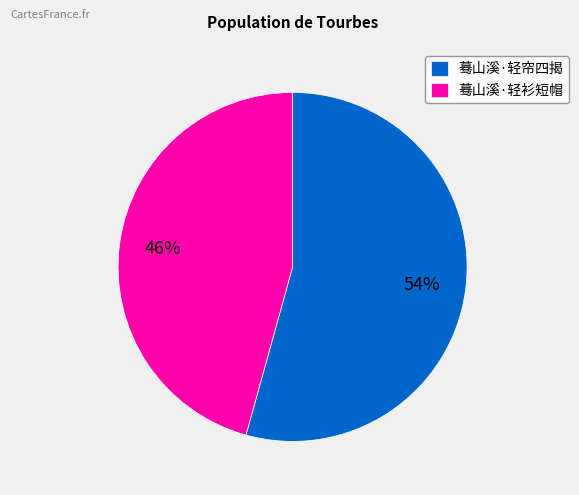

Which slice is the smallest?

蓦山溪·轻衫短帽